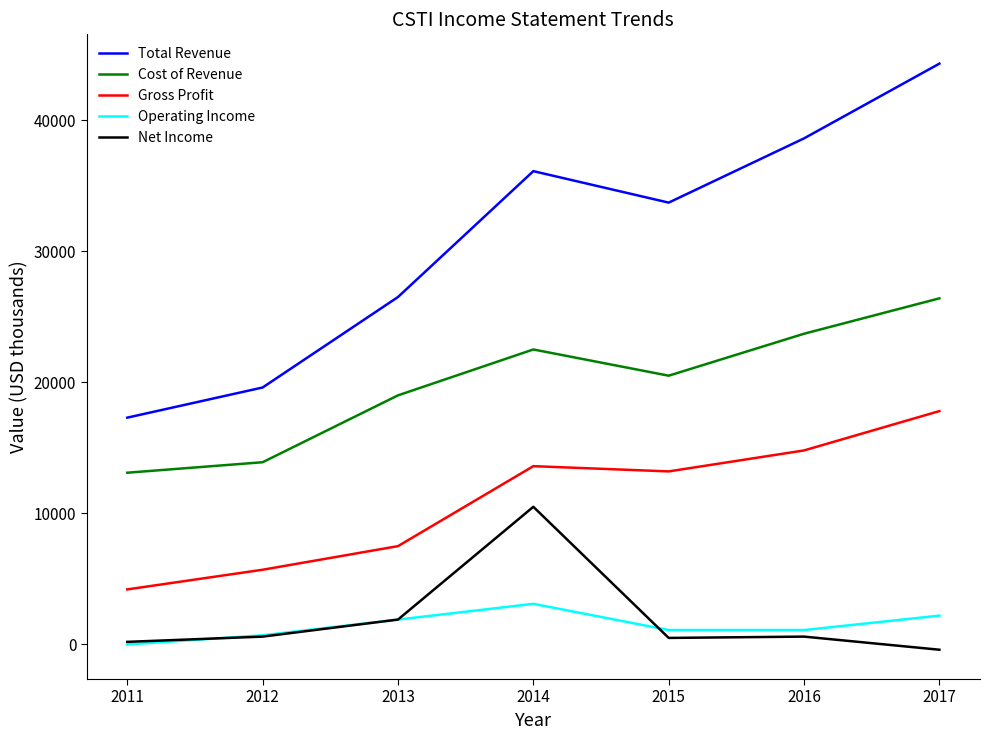

Between 2011 and 2017, which series saw the biggest shift?

Total Revenue